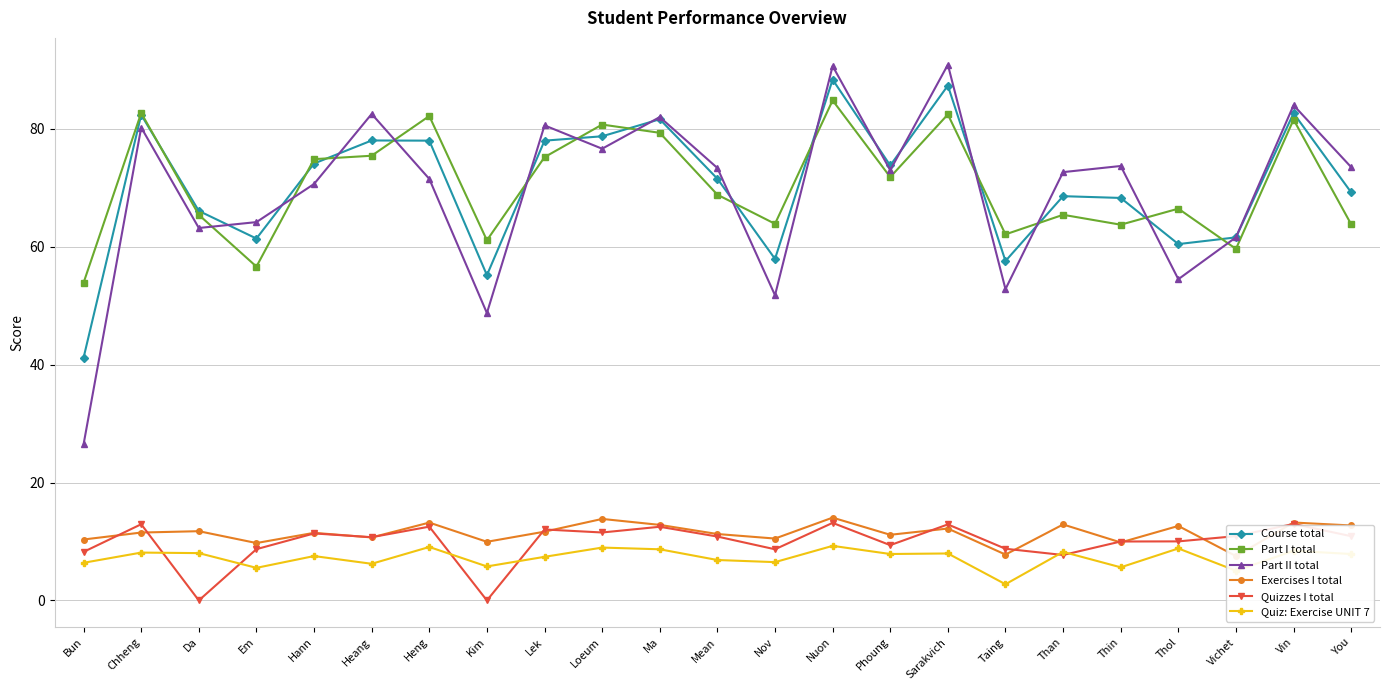

In Part II total, how many points are higher than both neighbors (excluding endpoints)?

8